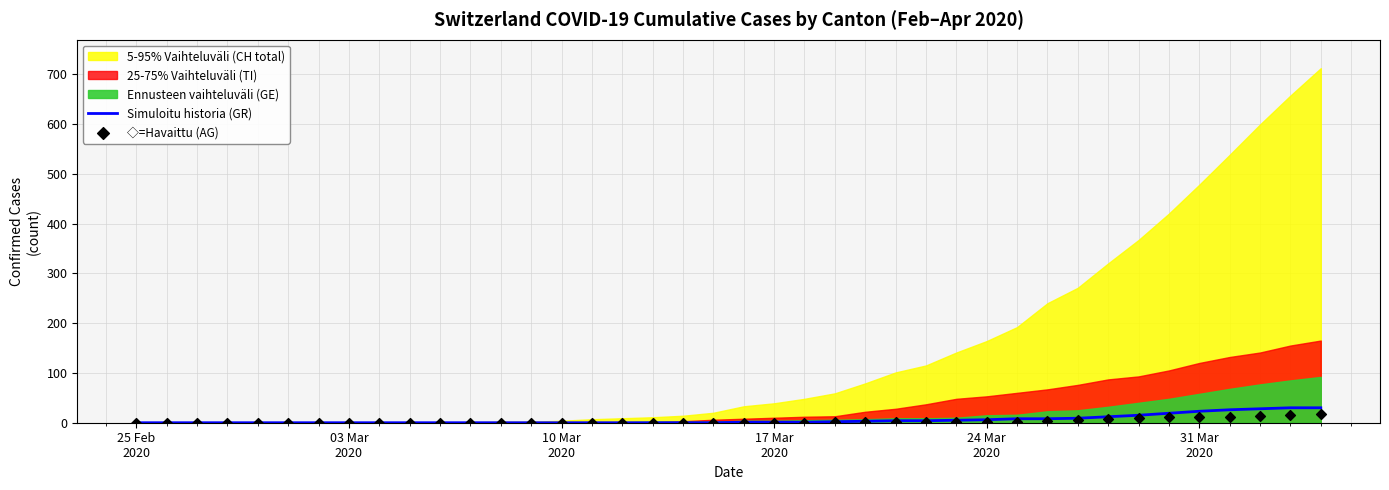

What is the maximum value for Simuloitu historia (GR)?

30